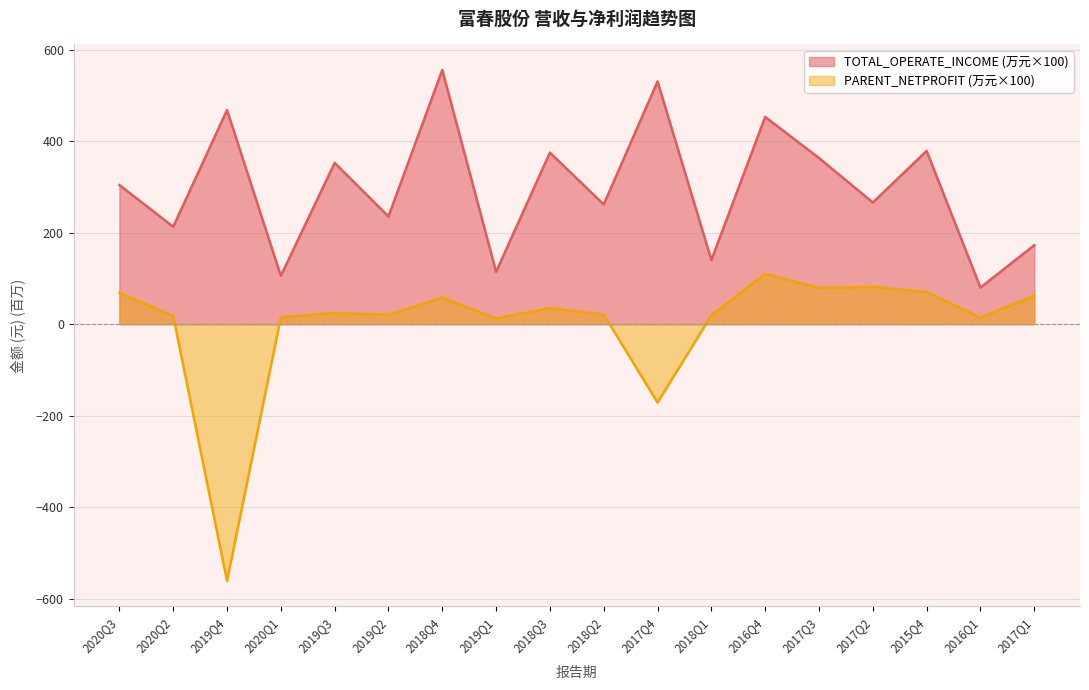

Where does the TOTAL_OPERATE_INCOME series first go above 303?

2020Q3